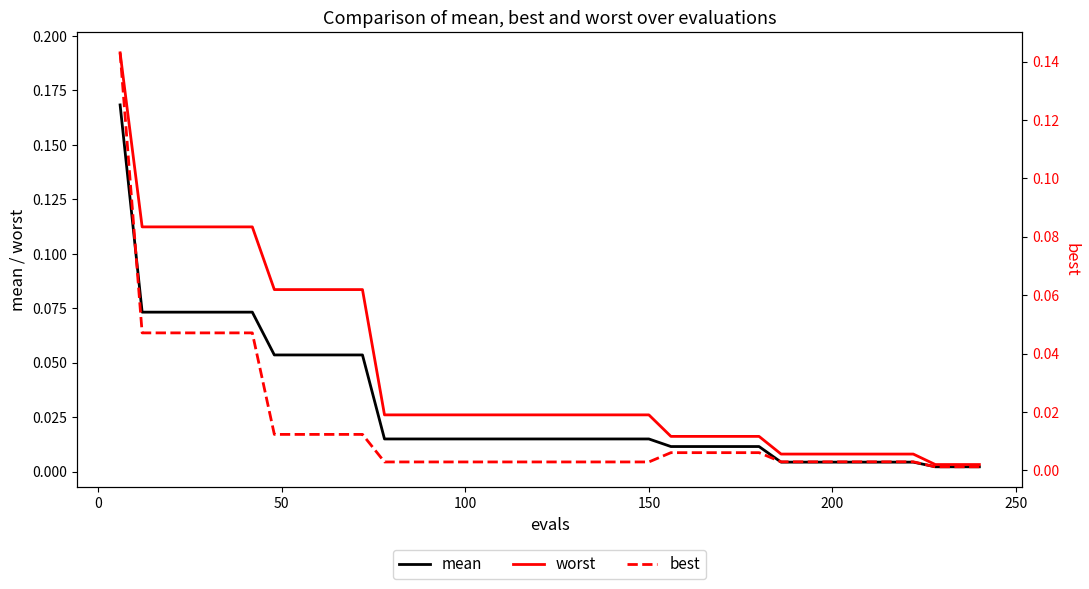

The mean series shows 0.0 at 10. True or false?

False